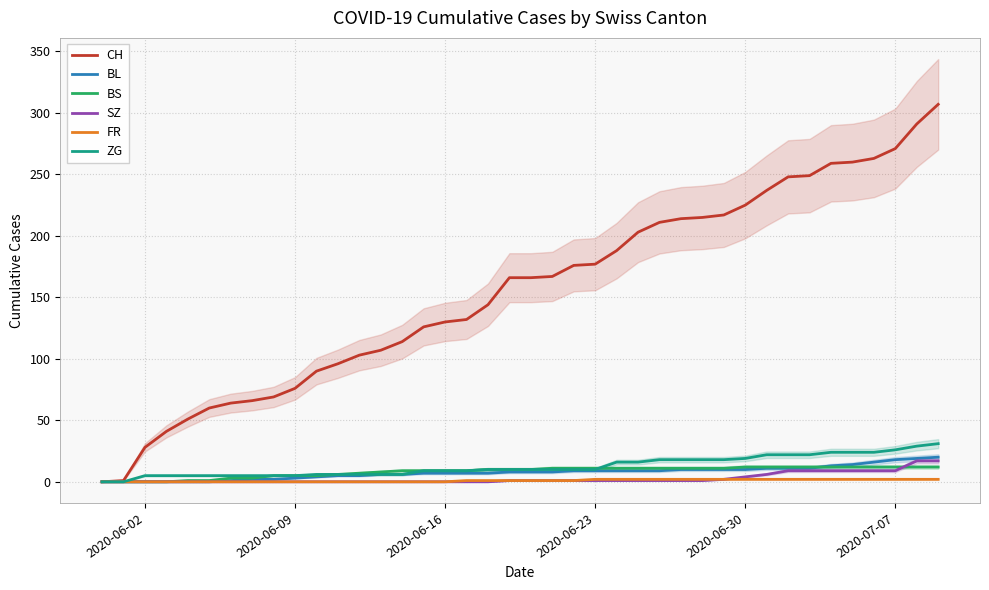

What is the maximum value for CH?

307